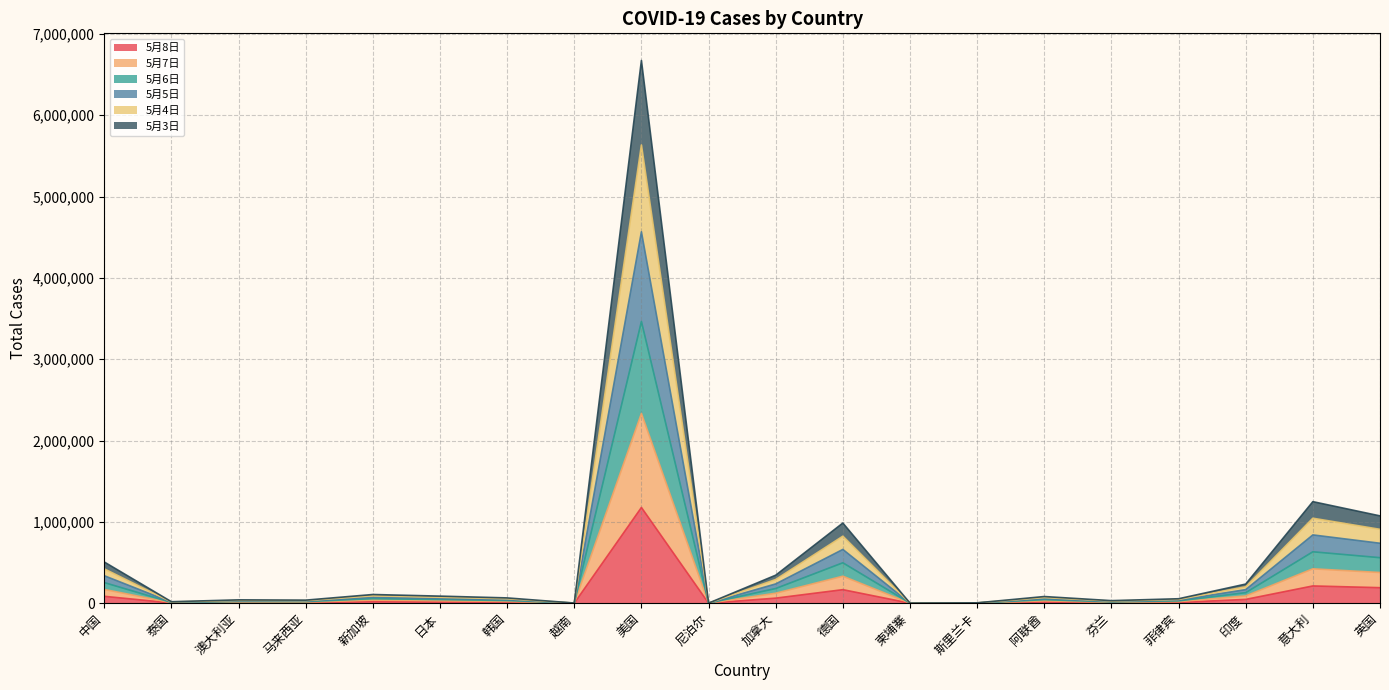

What is the difference between the second highest and second lowest values in the 5月8日 series?

211816